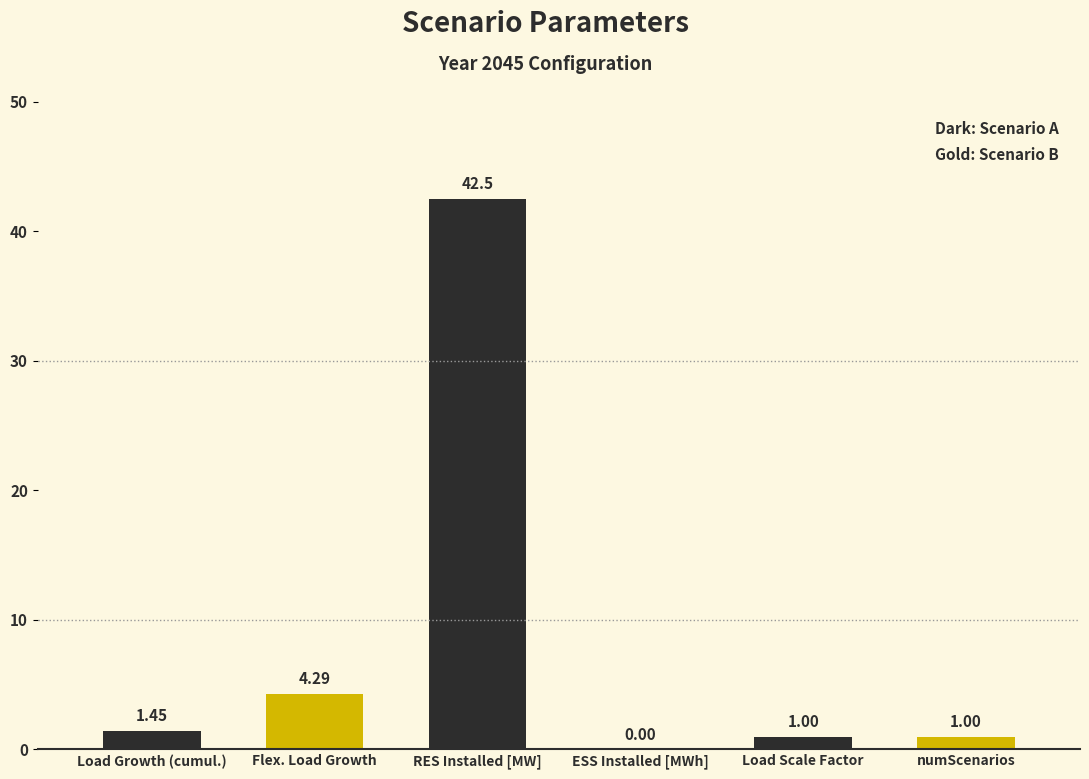

Rank the categories by value from lowest to highest.

ESS Installed [MWh], Load Scale Factor, numScenarios, Load Growth (cumul.), Flex. Load Growth, RES Installed [MW]